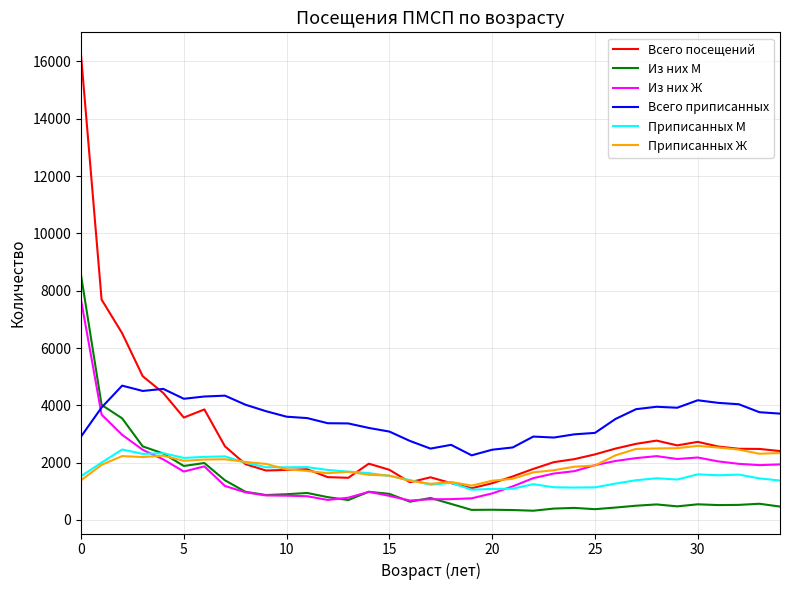

What is the maximum value for Всего посещений?

16222